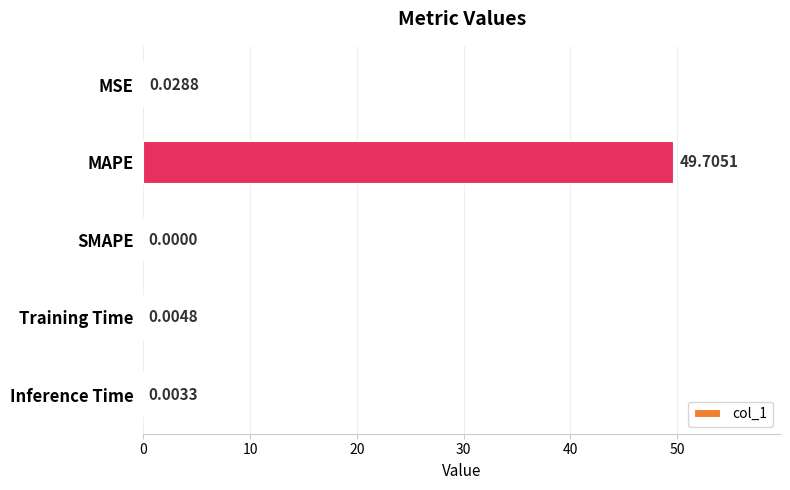

What is the sum of all values?

49.7